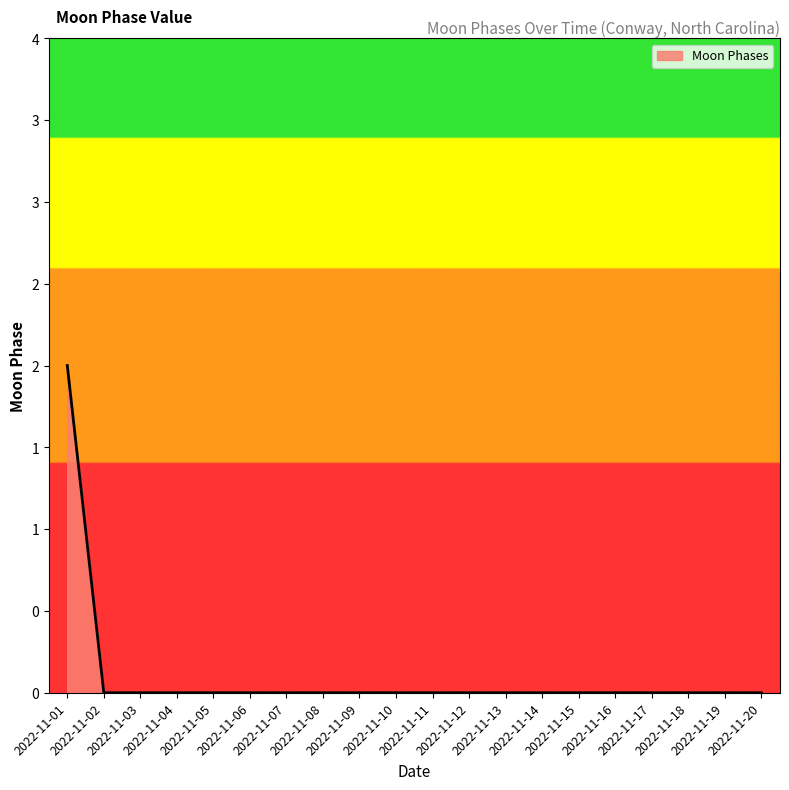

Rank the categories by value from lowest to highest.

2022-11-02, 2022-11-03, 2022-11-04, 2022-11-05, 2022-11-06, 2022-11-07, 2022-11-08, 2022-11-09, 2022-11-10, 2022-11-11, 2022-11-12, 2022-11-13, 2022-11-14, 2022-11-15, 2022-11-16, 2022-11-17, 2022-11-18, 2022-11-19, 2022-11-20, 2022-11-01